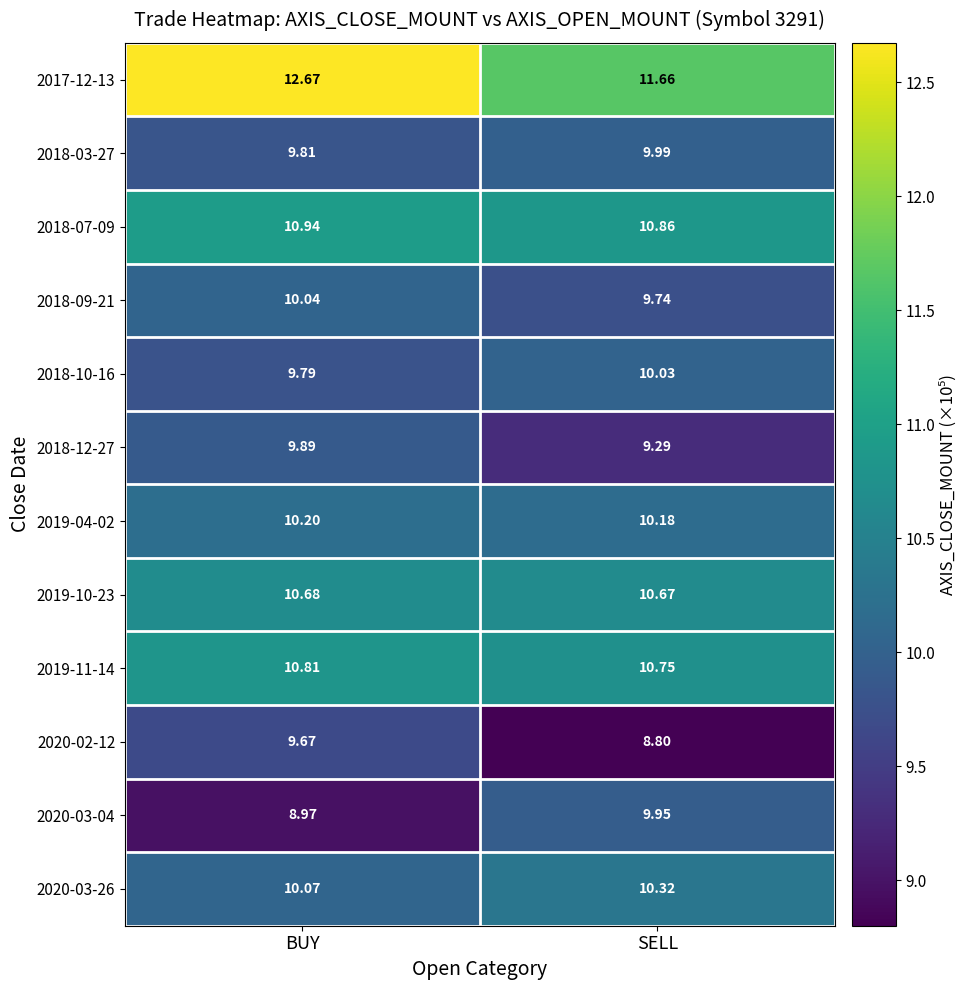

Between BUY and SELL, which series saw the biggest shift?

2017-12-13